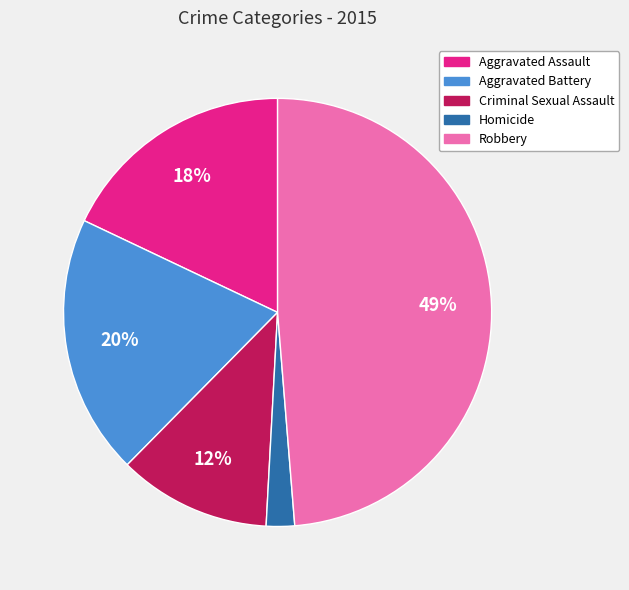

To the nearest percent, what is the difference between the largest and smallest slice percentages?

47%